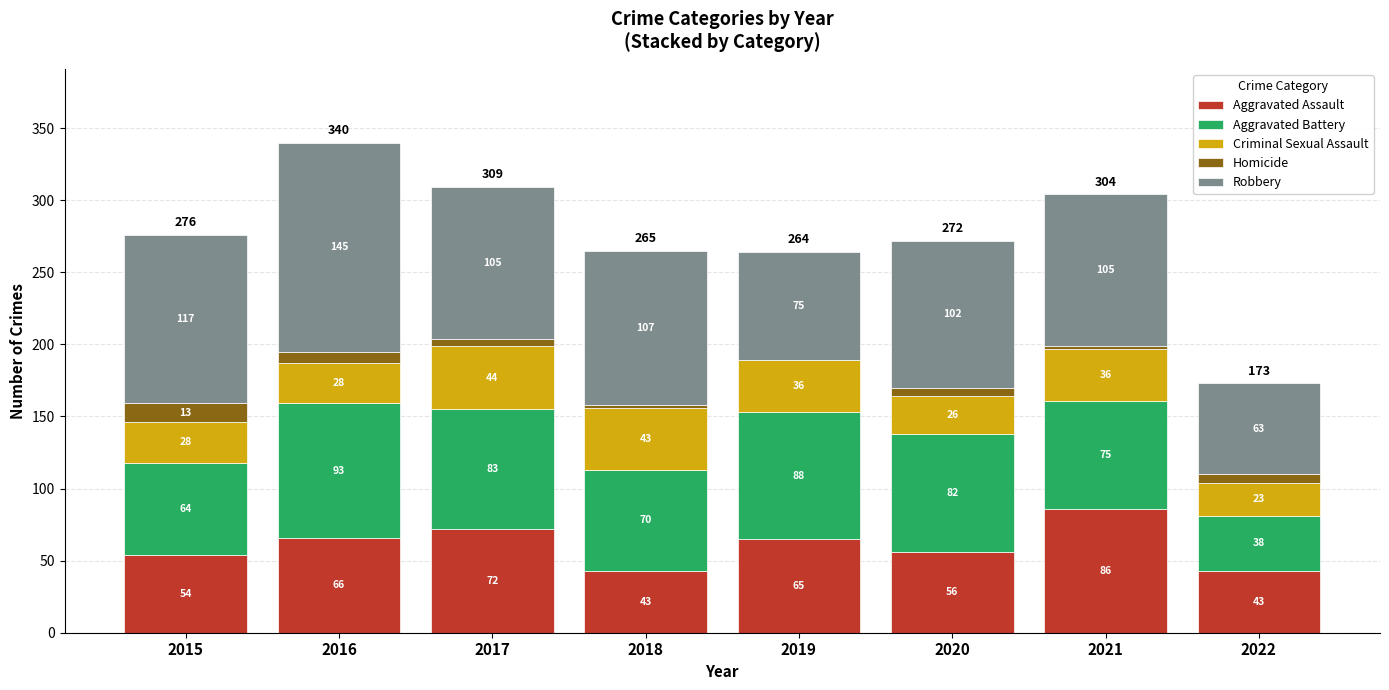

Reading left to right, list the values for the Aggravated Assault series.

2015=54	2016=66	2017=72	2018=43	2019=65	2020=56	2021=86	2022=43